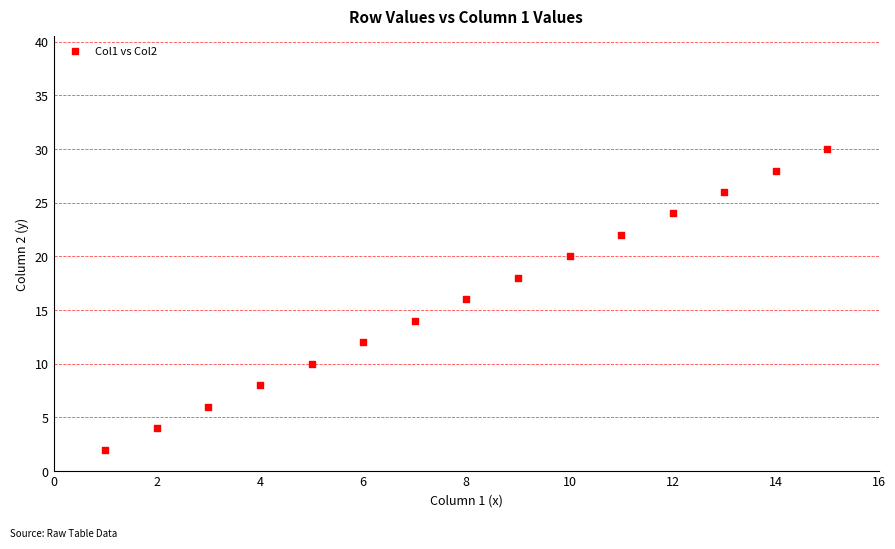

What is the range of Y values (max minus min)?

28